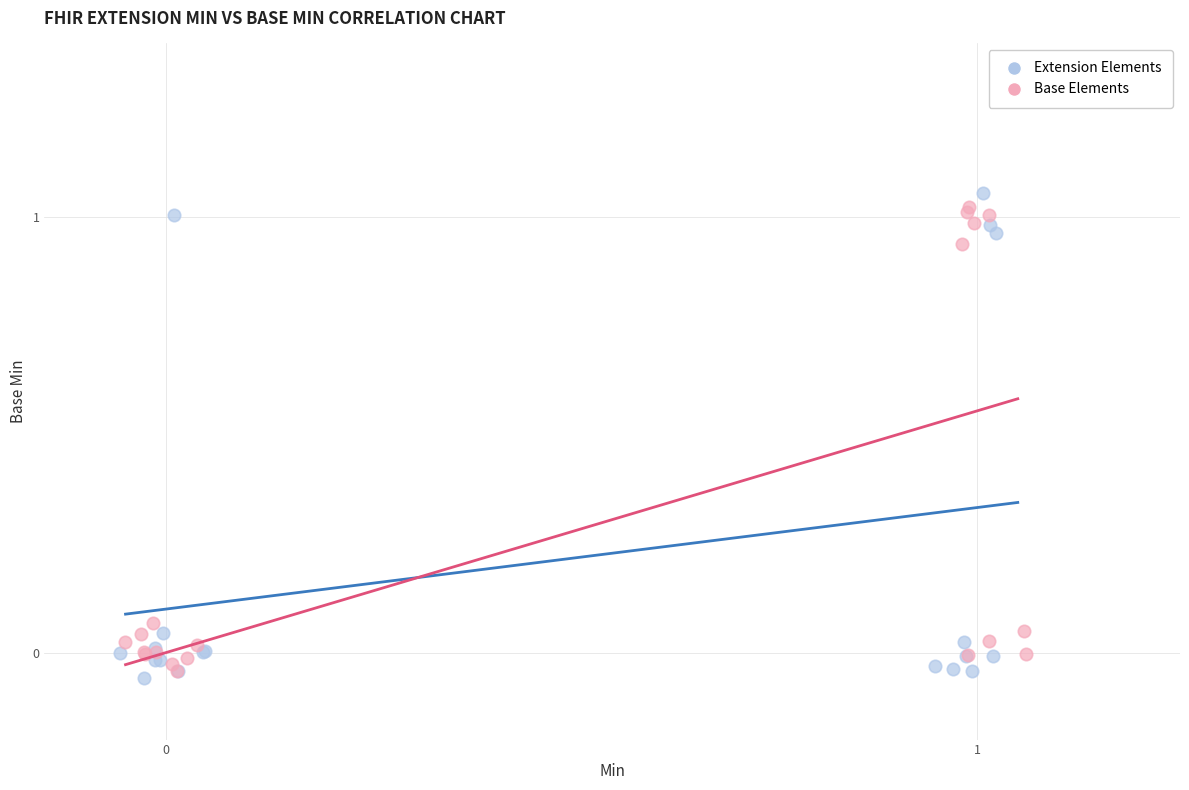

Which series contains the highest Y value?

Extension Elements